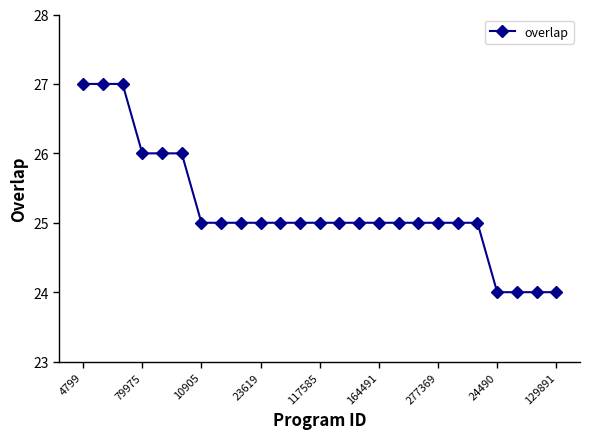

How many distinct data groups are displayed?

1